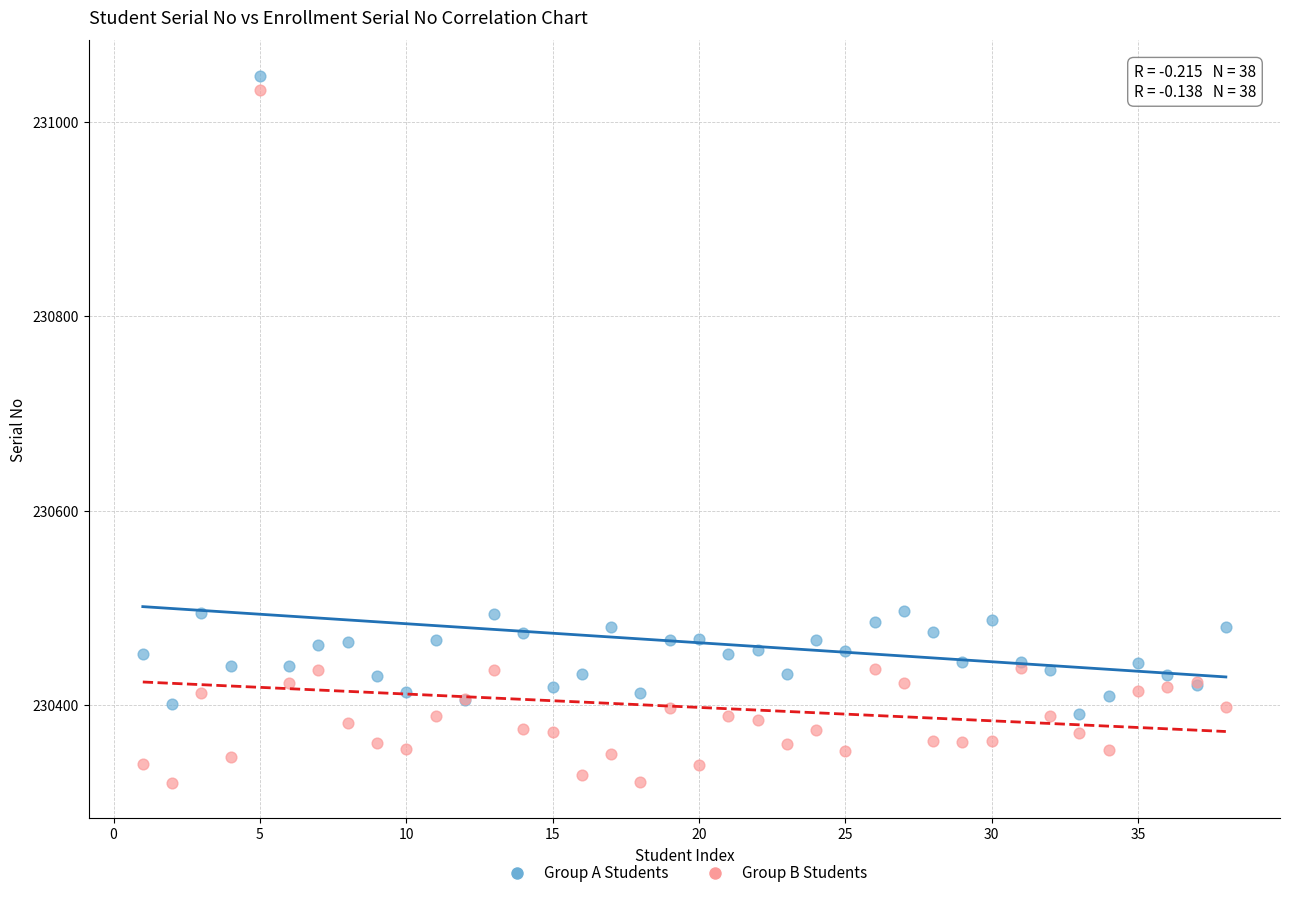

What are all the series names shown in the legend?

Group A Students, Group B Students